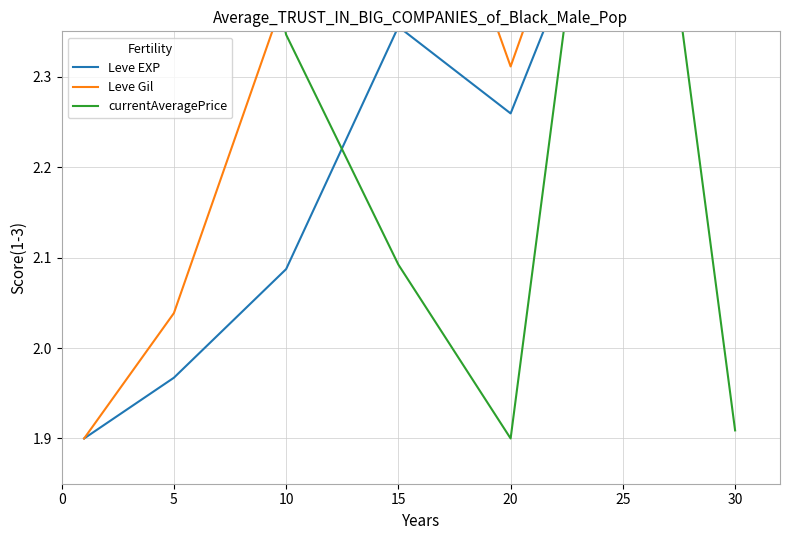

The value of currentAveragePrice at 5 is 1.8. True or false?

False